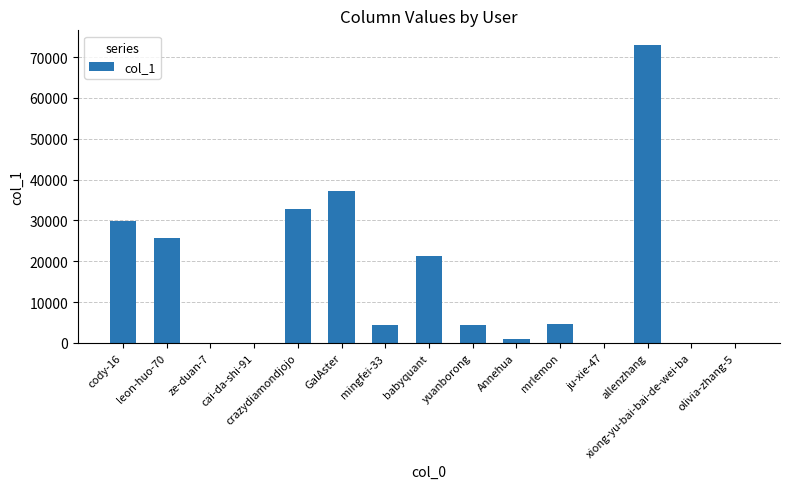

What is the change in value from GalAster to allenzhang?

+35688